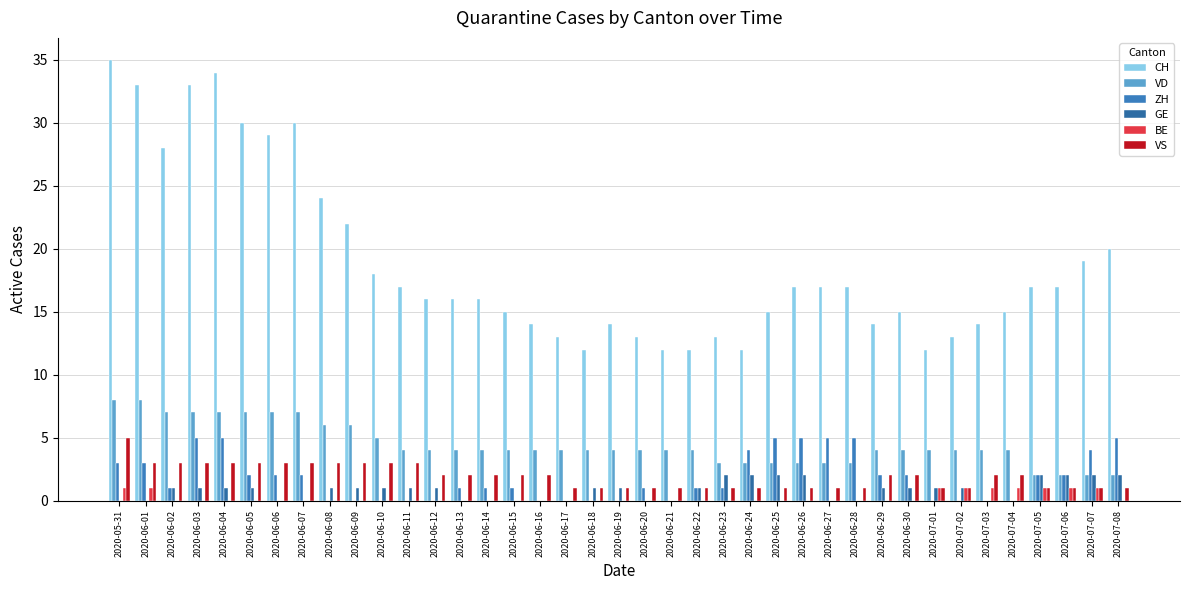

Between 2020-06-06 and 2020-05-31, which is larger?

2020-05-31